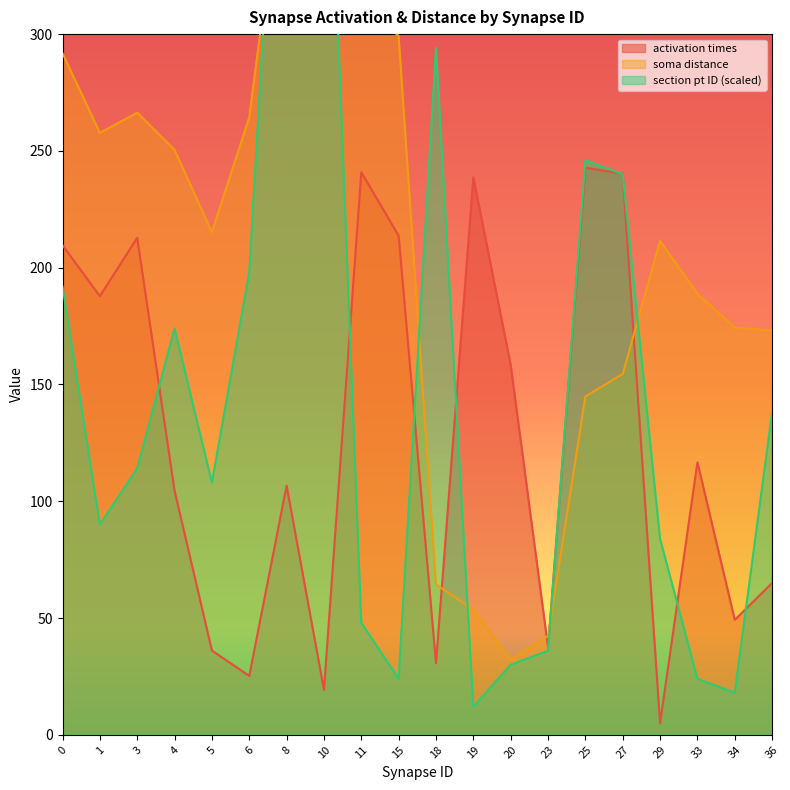

Reading right to left, transcribe all the data shown in this chart.

activation times: 65.0	49.2	116.7	4.9	240.2	242.8	37.5	158.3	238.7	30.7	213.7	240.9	19.3	106.7	25.2	36.1	104.5	212.8	187.8	209.6
soma distance: 173.1	174.4	188.9	211.5	154.5	144.9	42.3	32.1	53.6	64.4	299.3	312.9	378.8	387.8	264.4	215.2	250.4	266.3	257.7	291.8
section pt ID: 138.0	18.0	24.0	84.0	240.0	246.0	36.0	30.0	12.0	294.0	24.0	48.0	456.0	474.0	198.0	108.0	174.0	114.0	90.0	192.0